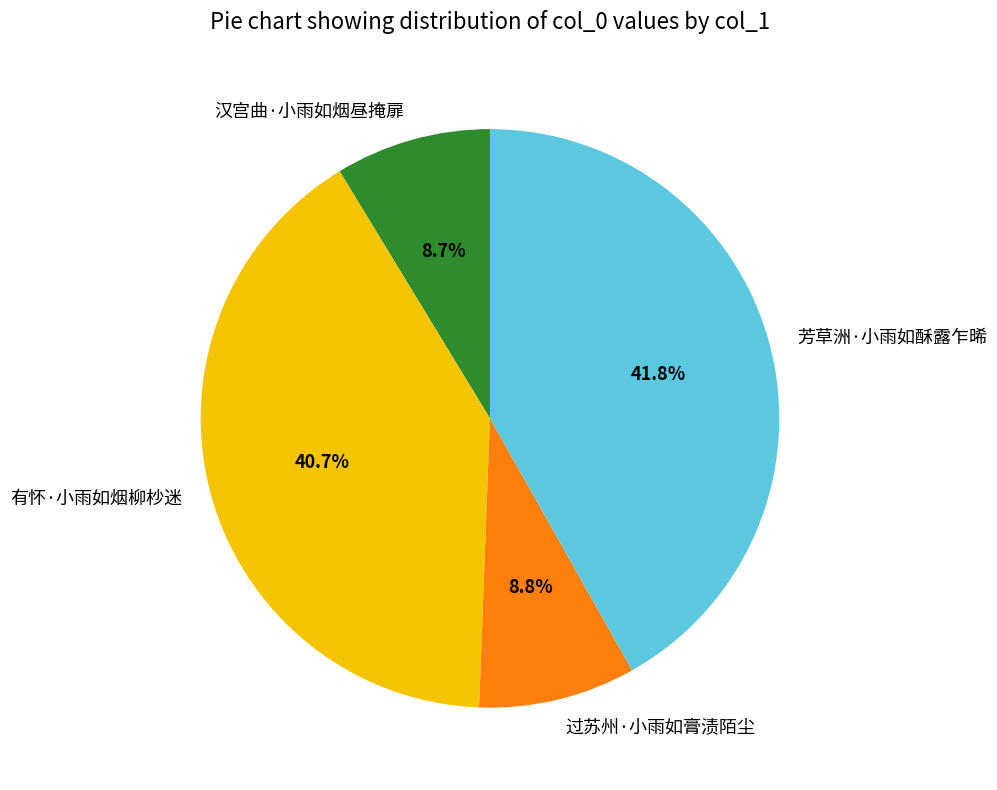

What is the largest slice in the pie chart?

芳草洲·小雨如酥露乍晞